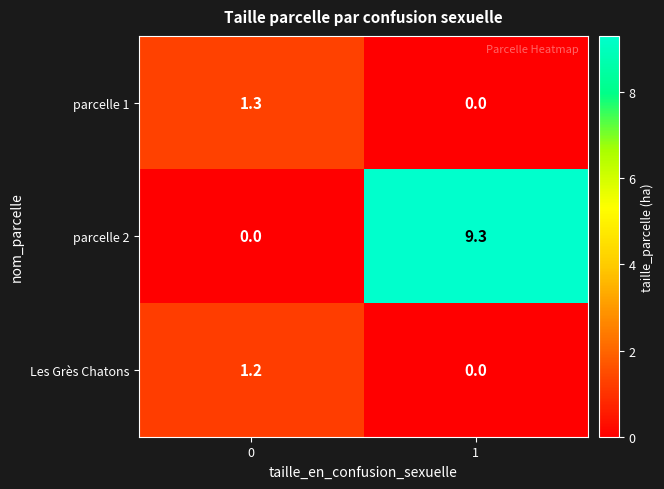

What is the total value across all series at 1?

9.3